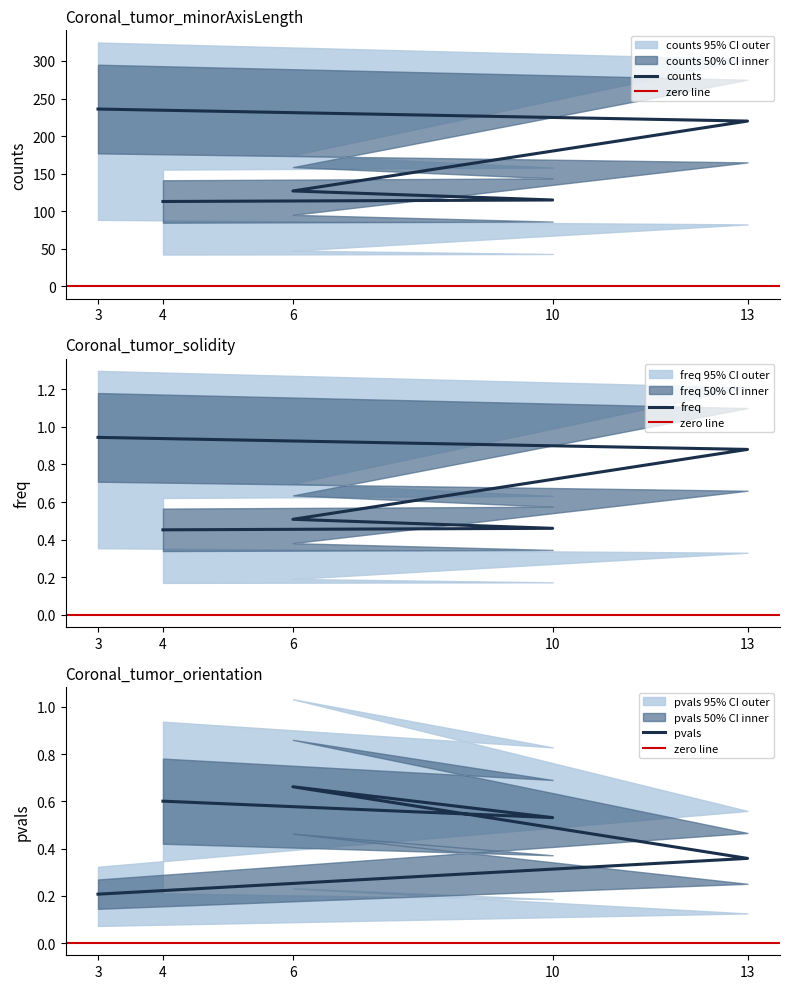

Between 10 and 13, which is larger?

13